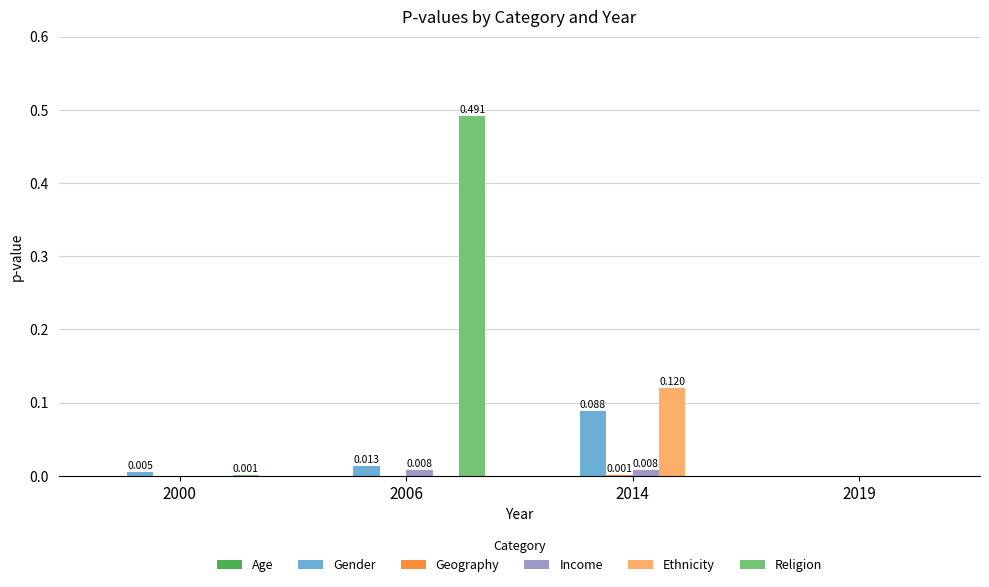

Does the chart contain stacked bars?

No